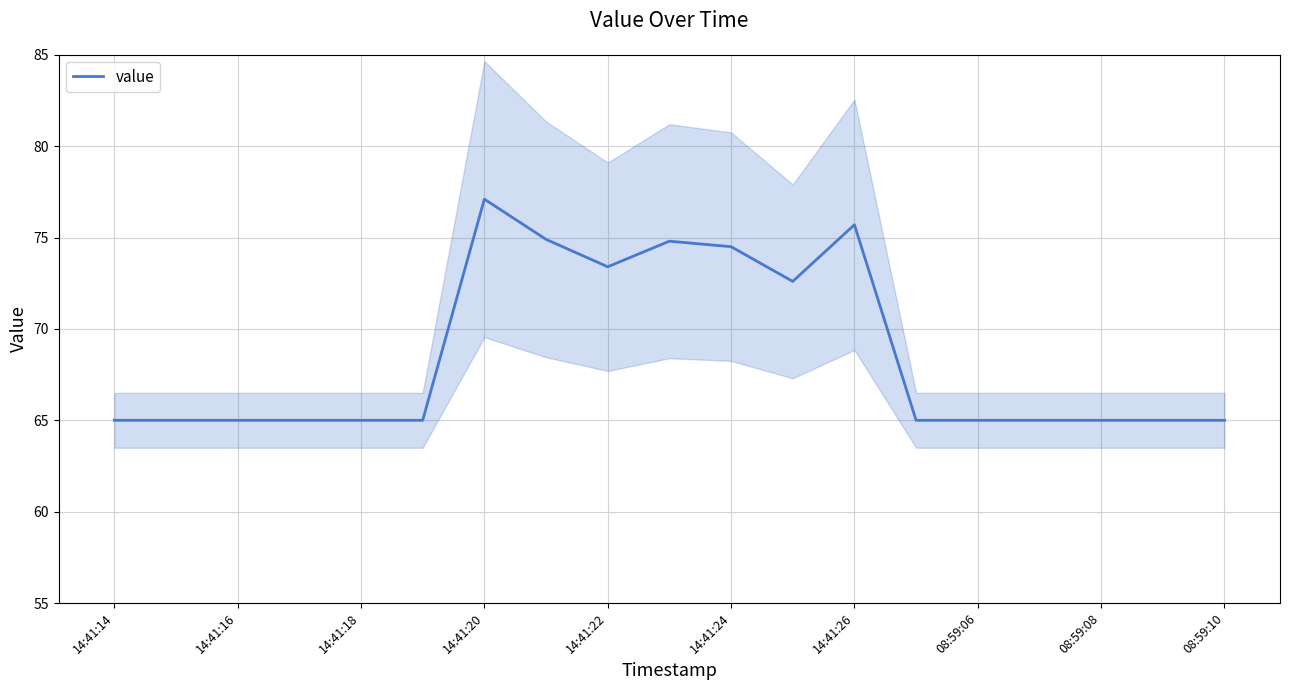

True or false: value has a value of 73.4 at 14:41:22.

True